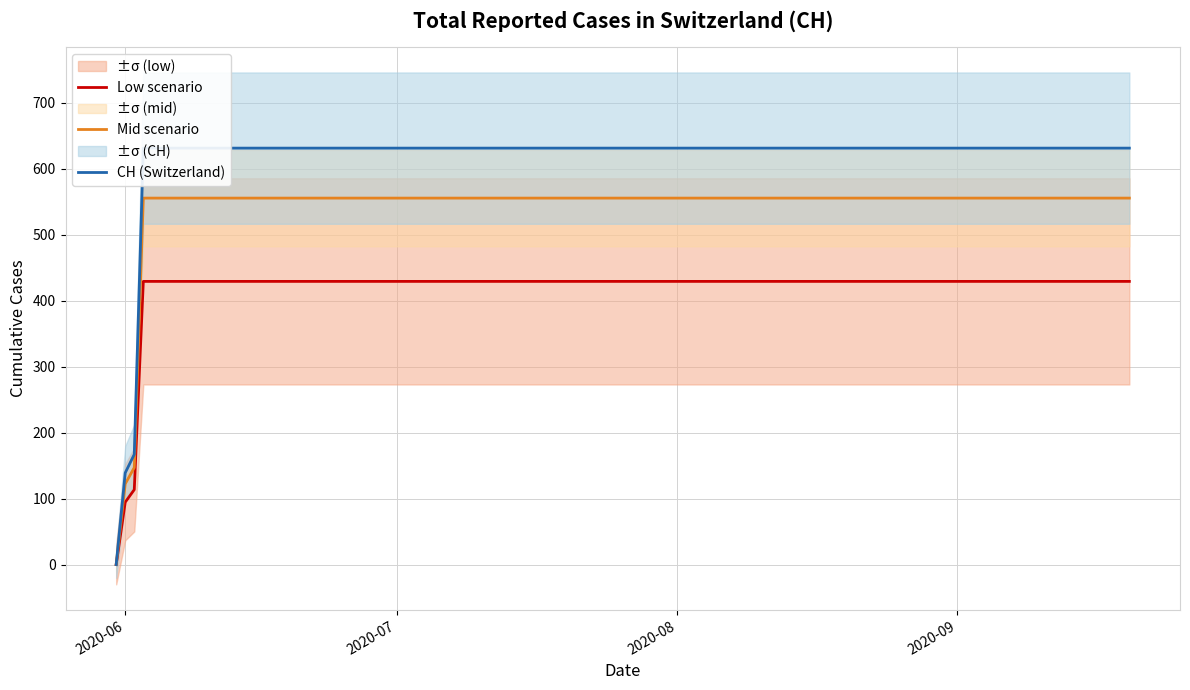

Does the chart display data point markers on the line(s)?

No